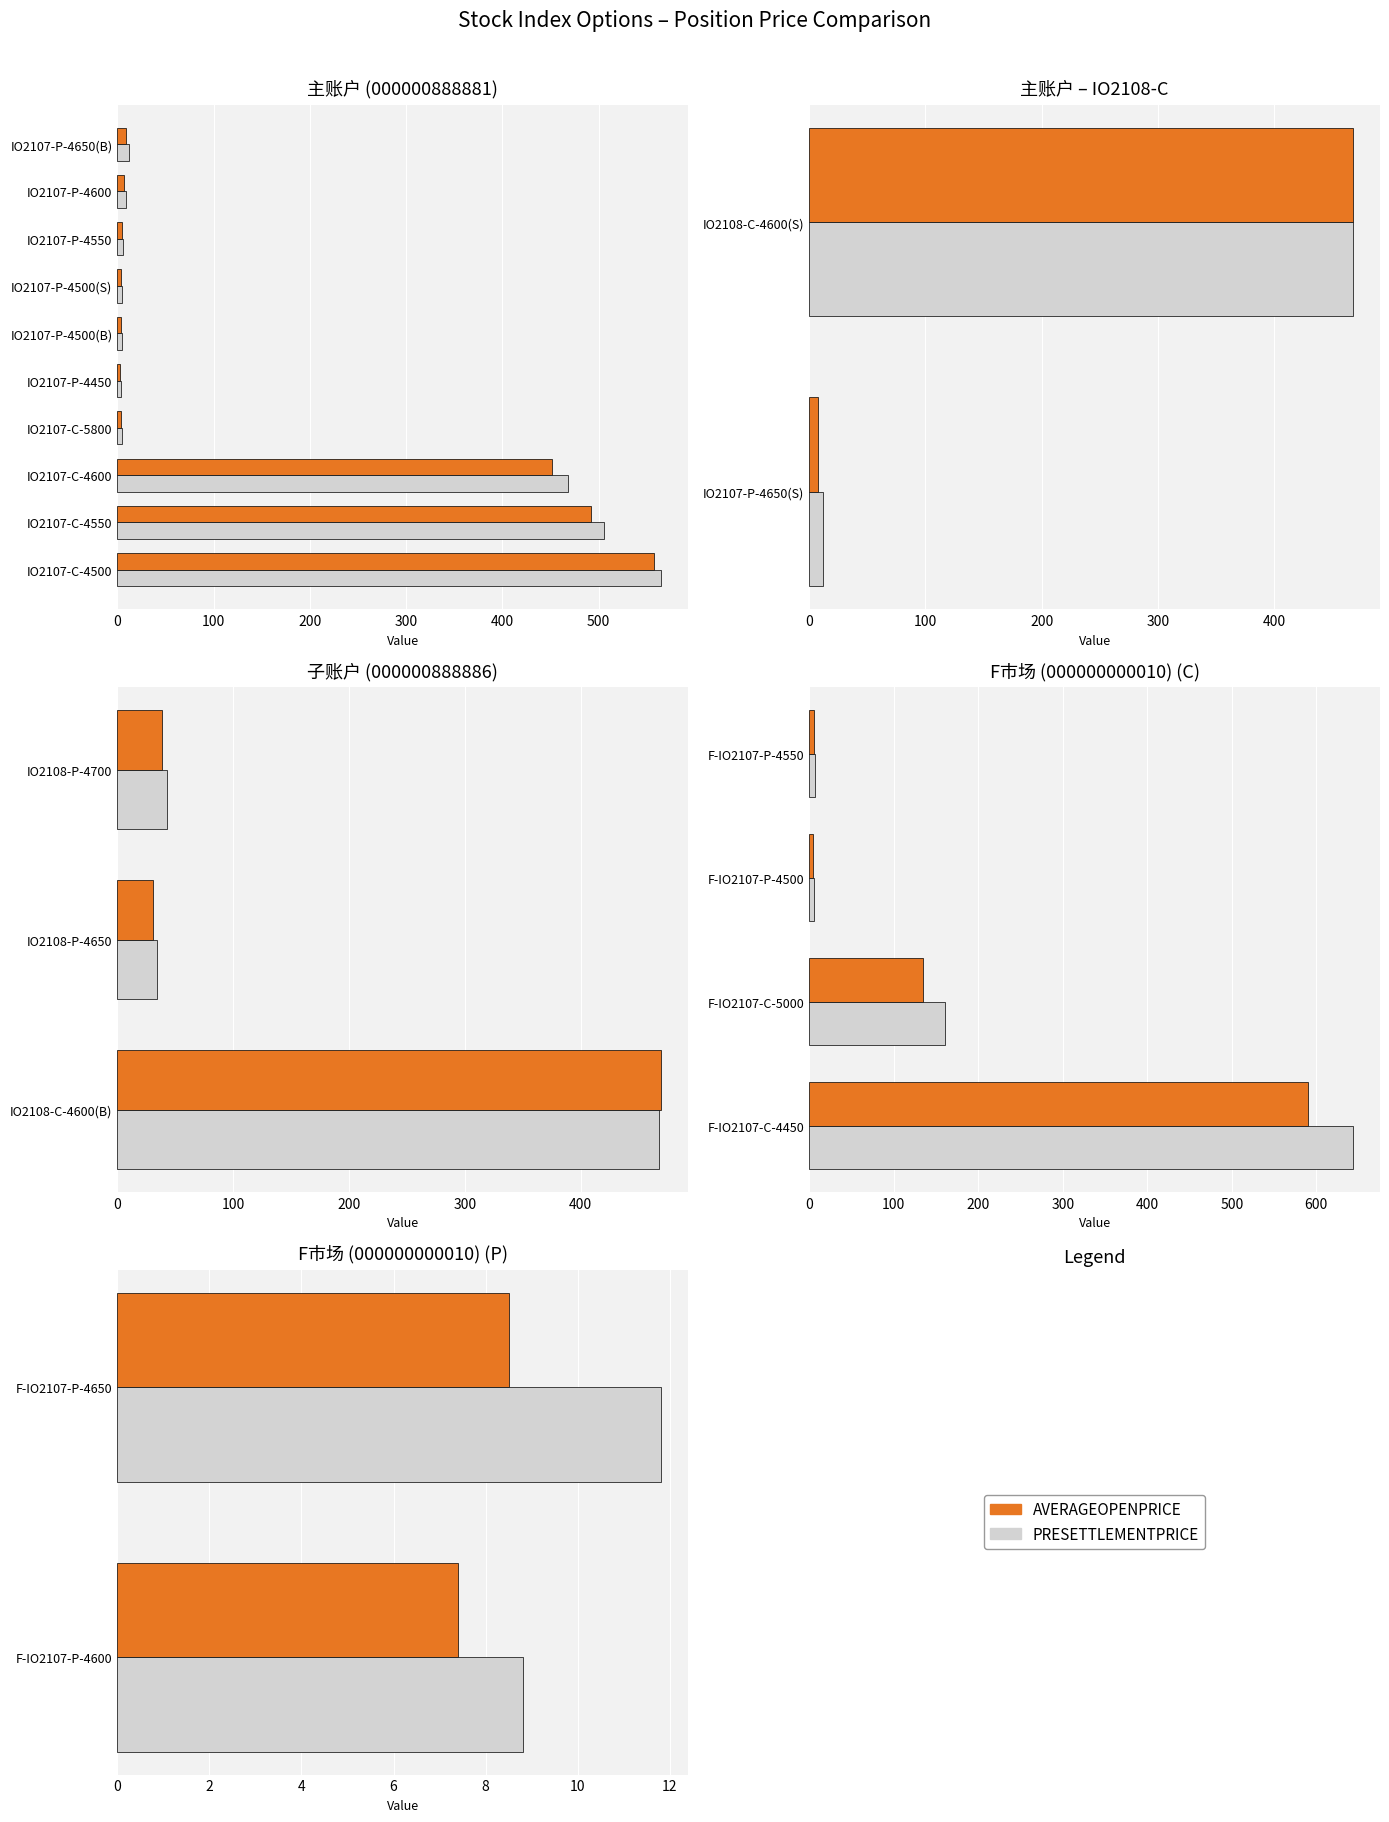

True or false: PRESETTLEMENTPRICE has a value of 8.1 at F-IO2107-P-4650.

False